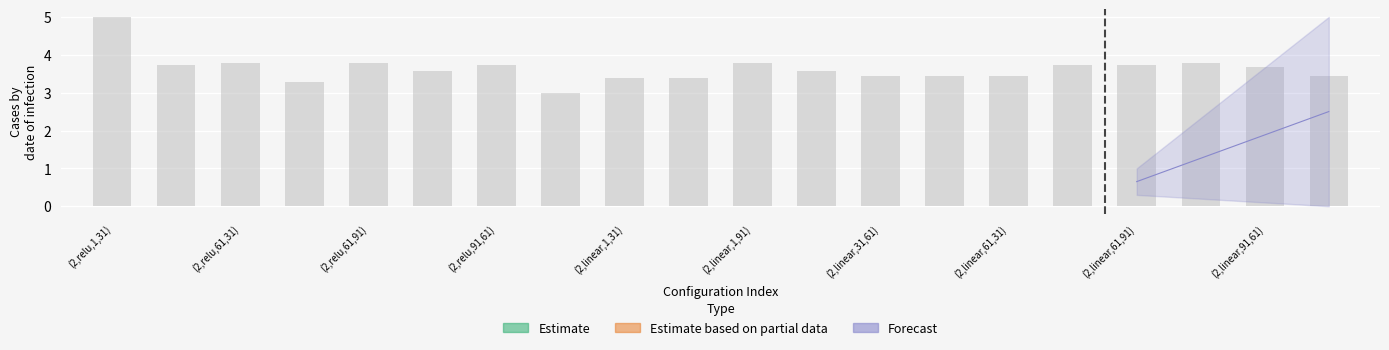

Count the number of categories in the chart.

20